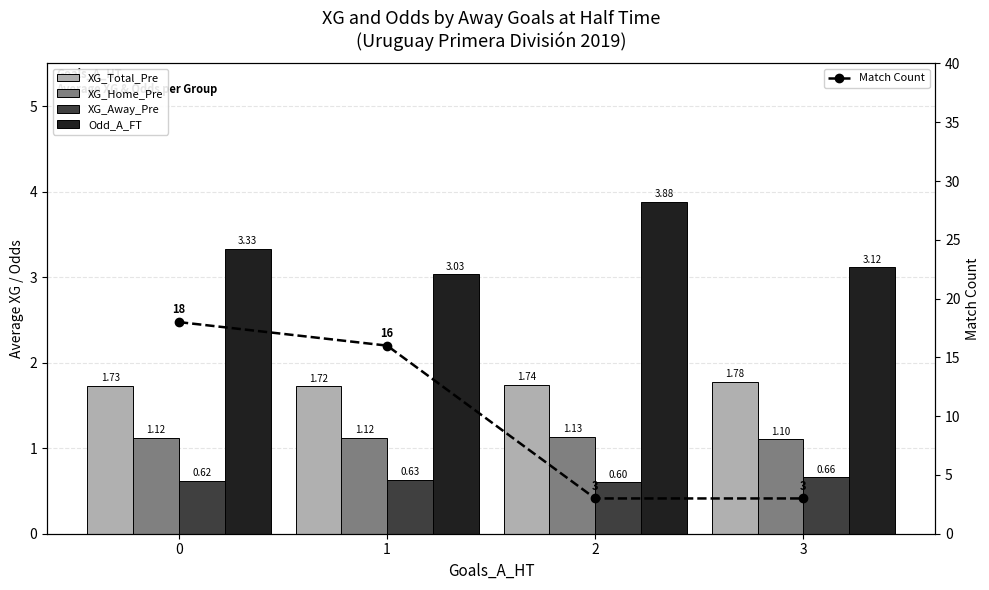

Where is XG_Home_Pre nearest to the value 1?

3